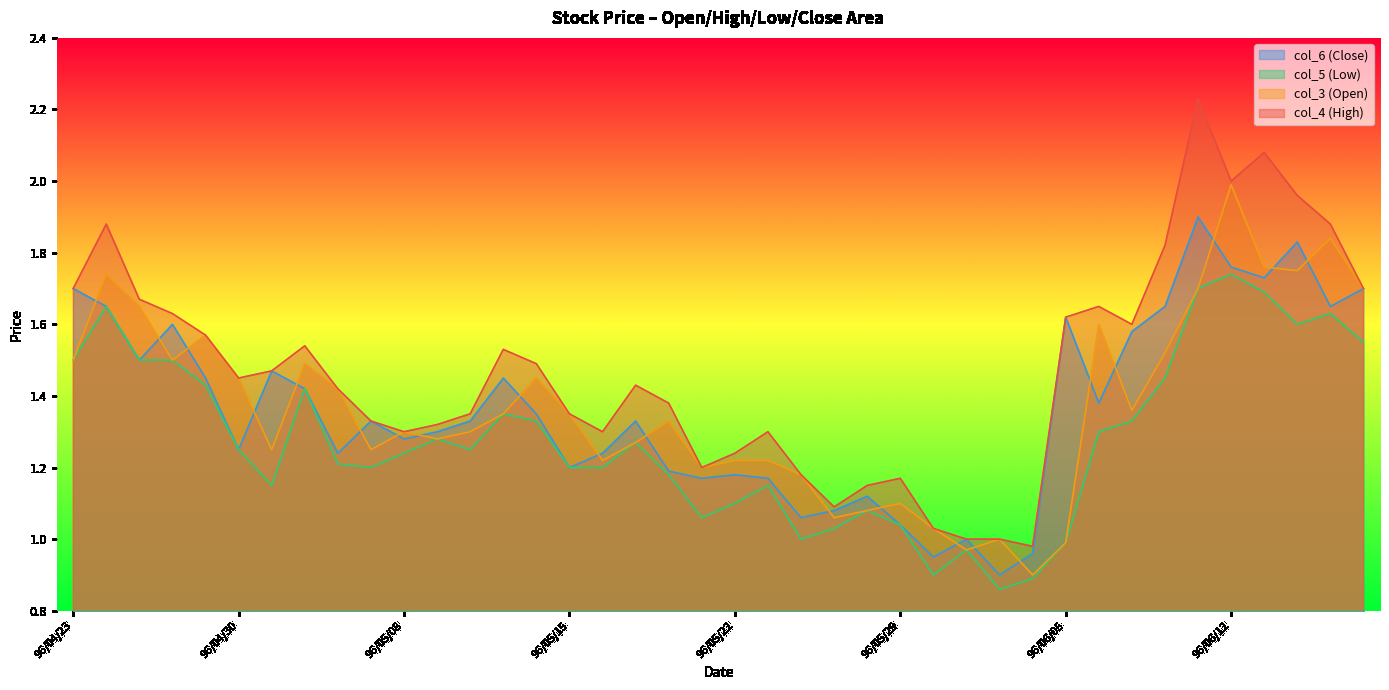

At which category does the chart reach its minimum across all series?

96/06/01